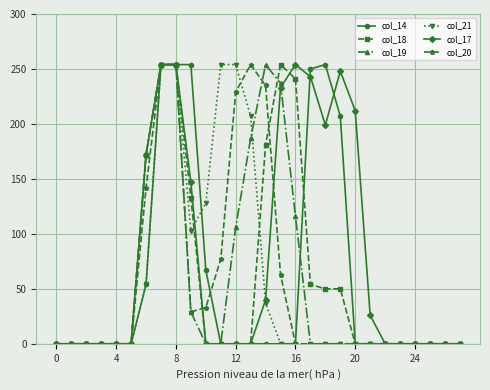

True or false: col_14 has more than 0 points higher than both neighbors.

True